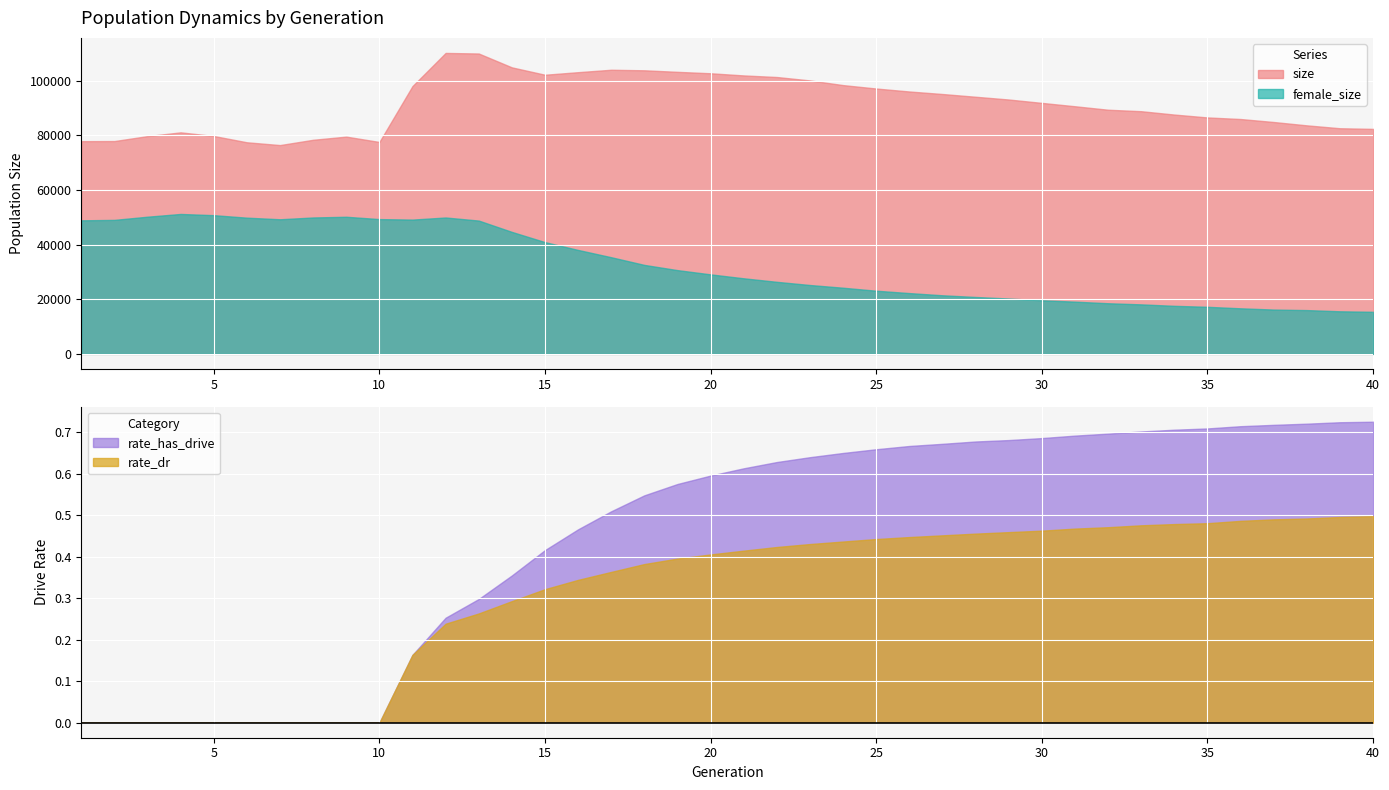

True or false: rate_has_drive and female_size cross at least once.

False